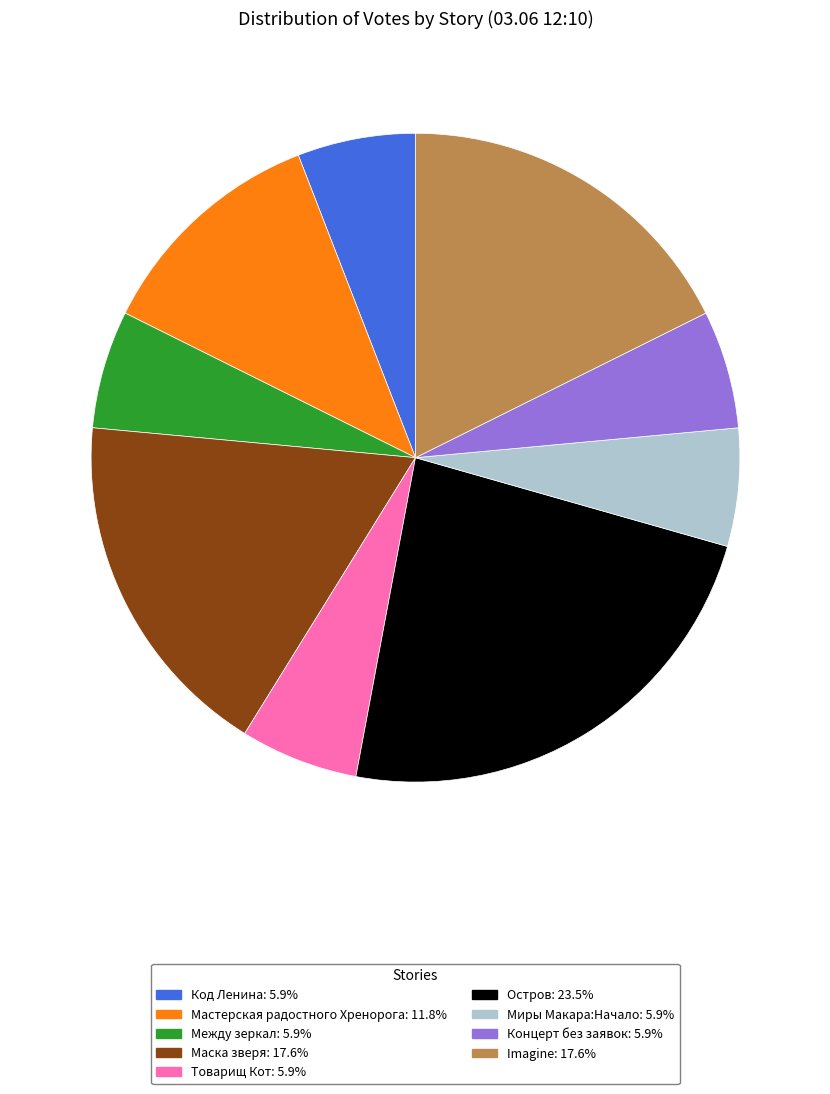

Approximately how many times larger is the value at Код Ленина compared to Imagine?

0.3